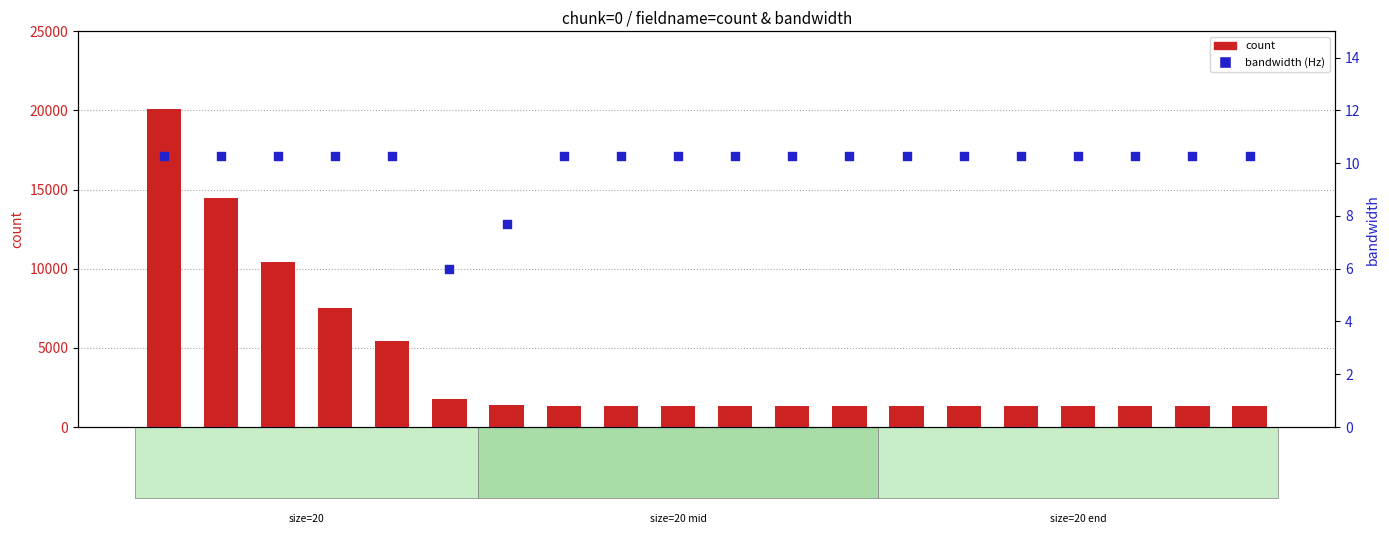

Which series reaches the maximum Y coordinate?

count